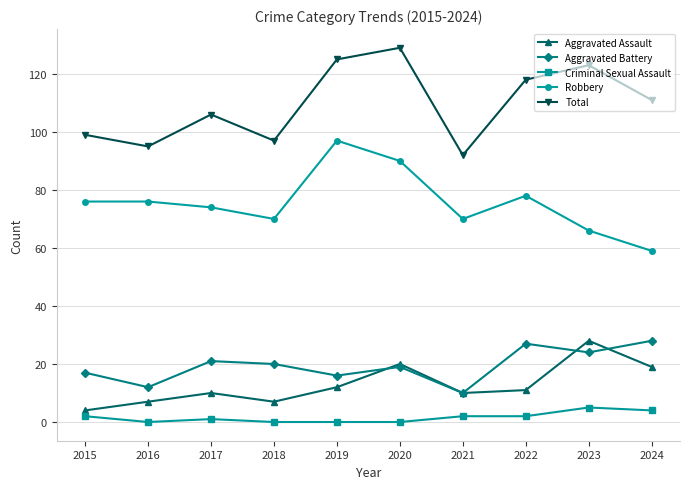

What is the difference between the Aggravated Battery values at 2023 and 2020?

5